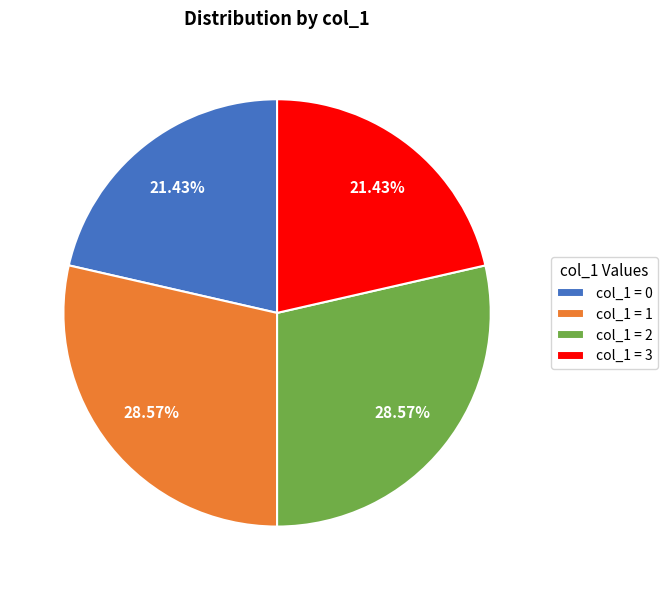

What is the ratio of the value at col_1 = 1 to the value at col_1 = 2?

1.0